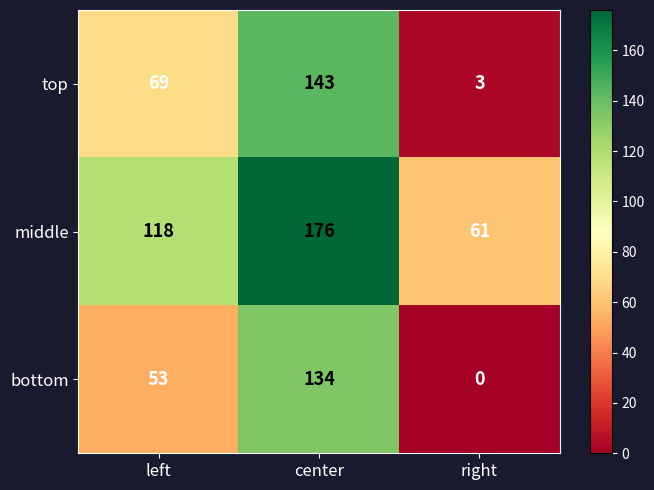

Which label corresponds to the largest value in the chart?

center